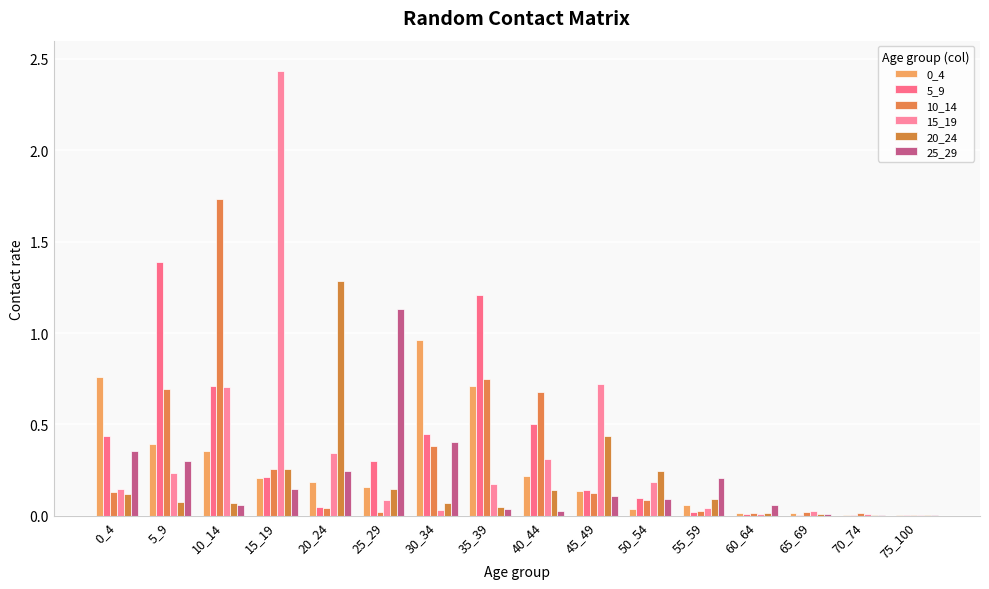

Reading left to right, transcribe all the data shown in this chart.

0_4: 0.8	0.4	0.4	0.2	0.2	0.2	1.0	0.7	0.2	0.1	0.0	0.1	0.0	0.0	0.0	0.0
5_9: 0.4	1.4	0.7	0.2	0.0	0.3	0.4	1.2	0.5	0.1	0.1	0.0	0.0	0.0	0.0	0.0
10_14: 0.1	0.7	1.7	0.3	0.0	0.0	0.4	0.8	0.7	0.1	0.1	0.0	0.0	0.0	0.0	0.0
15_19: 0.1	0.2	0.7	2.4	0.3	0.1	0.0	0.2	0.3	0.7	0.2	0.0	0.0	0.0	0.0	0.0
20_24: 0.1	0.1	0.1	0.3	1.3	0.1	0.1	0.1	0.1	0.4	0.2	0.1	0.0	0.0	0.0	0.0
25_29: 0.4	0.3	0.1	0.1	0.2	1.1	0.4	0.0	0.0	0.1	0.1	0.2	0.1	0.0	0.0	0.0